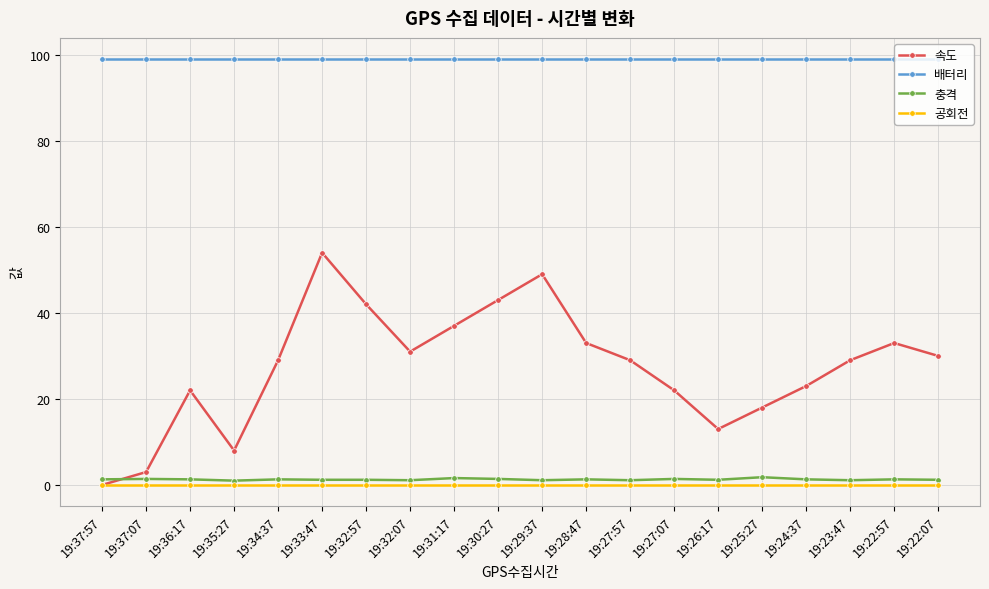

What position from the right is 19:27:57?

8